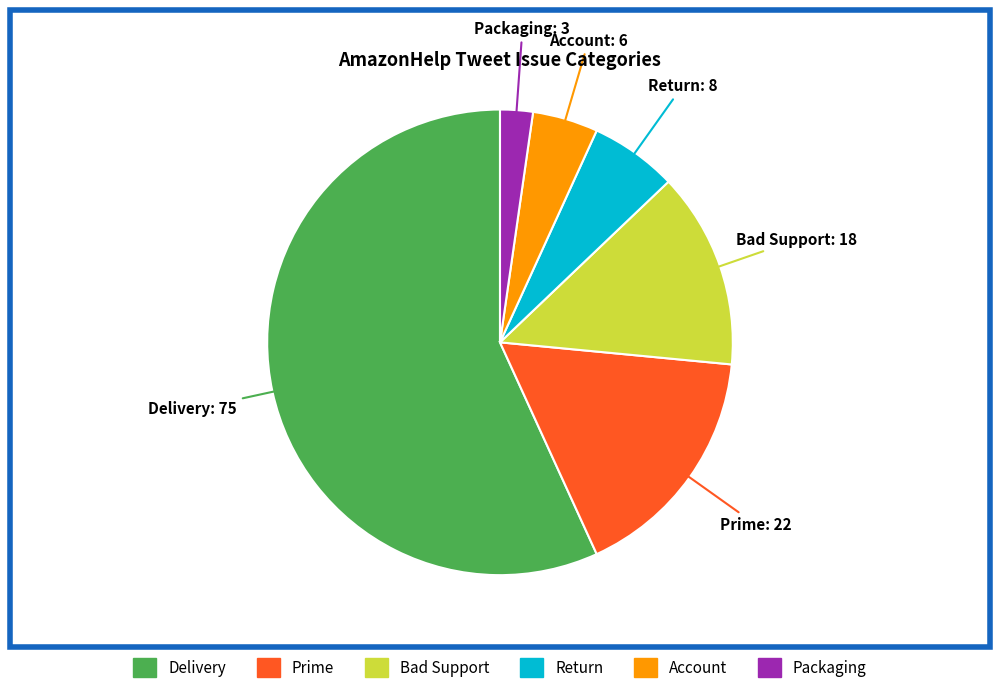

True or false: Prime accounts for 3% of the total.

False